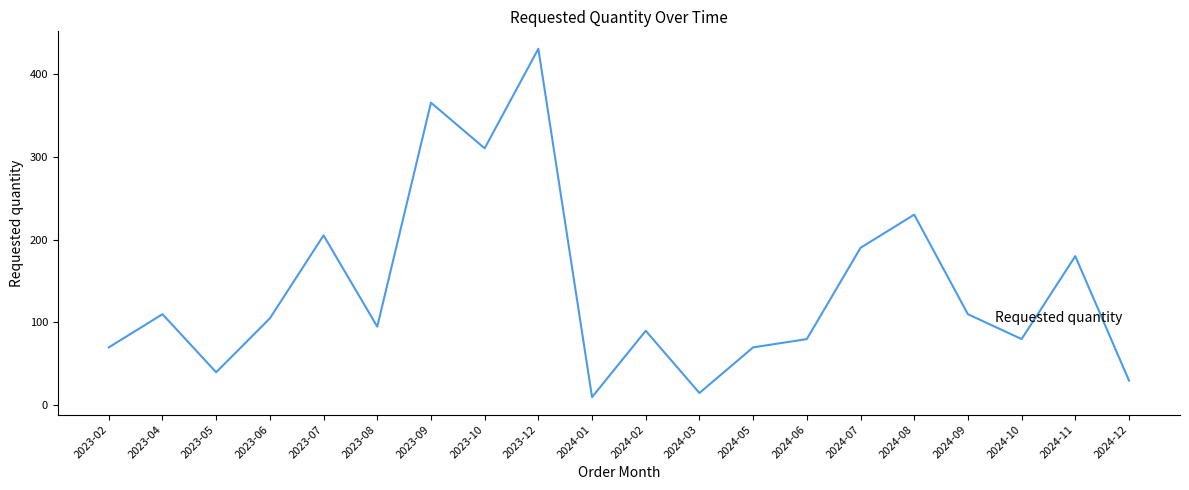

What is the greatest value displayed?

430